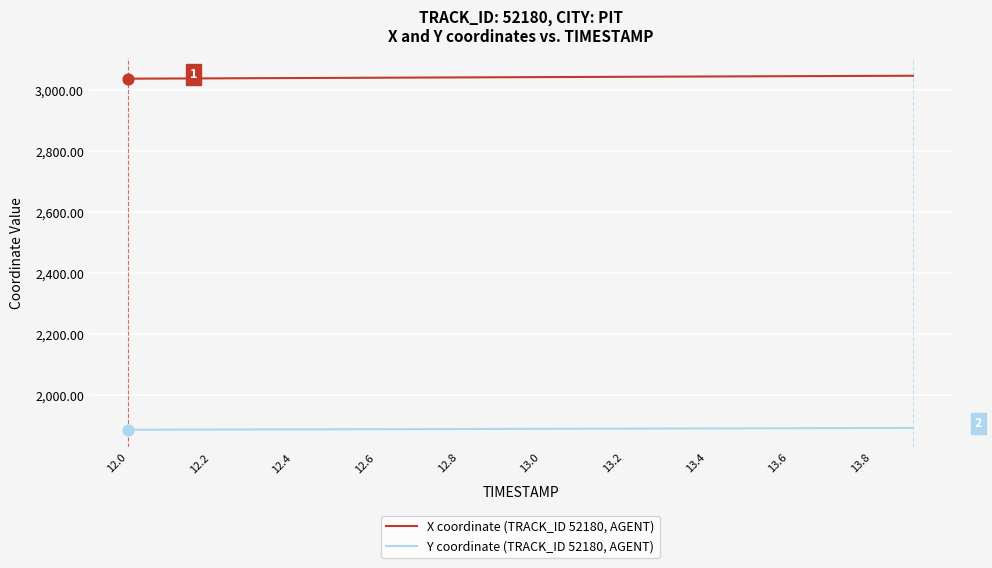

True or false: Y coordinate (TRACK_ID 52180, AGENT) and X coordinate (TRACK_ID 52180, AGENT) cross at least once.

False